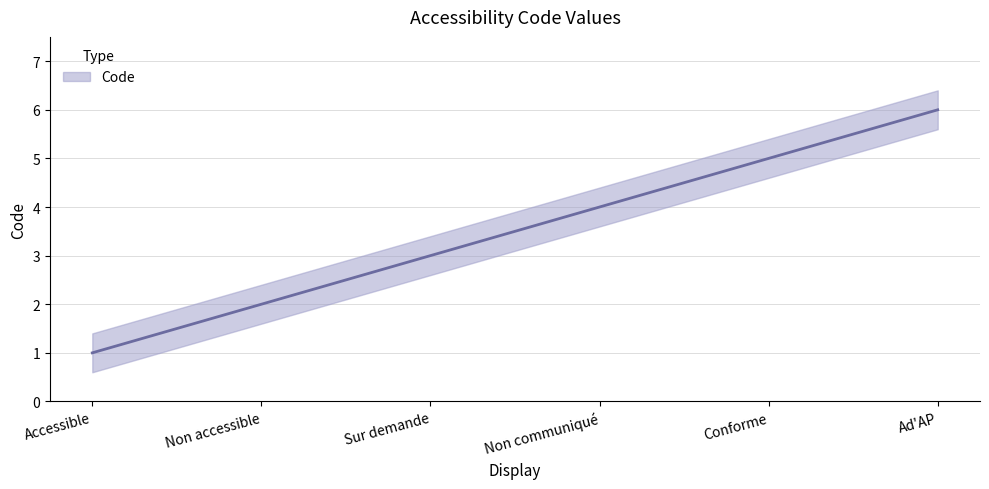

What is the value of the 4th point from the left?

4